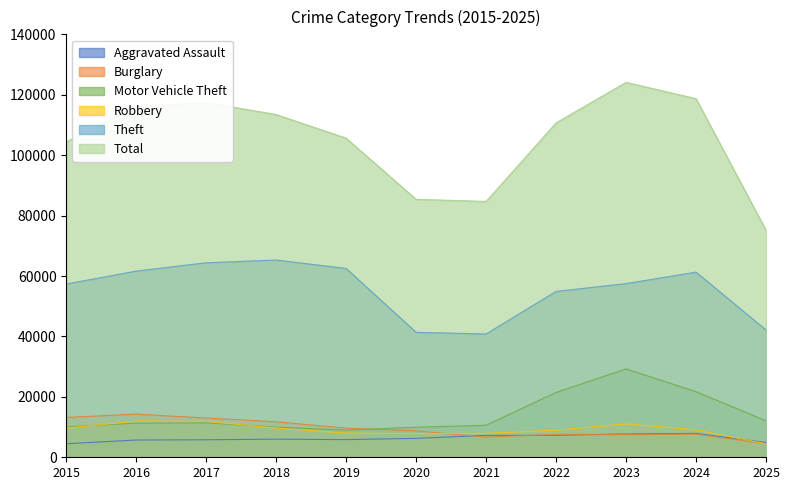

What is the difference between the Burglary values at 2021 and 2020?

2097